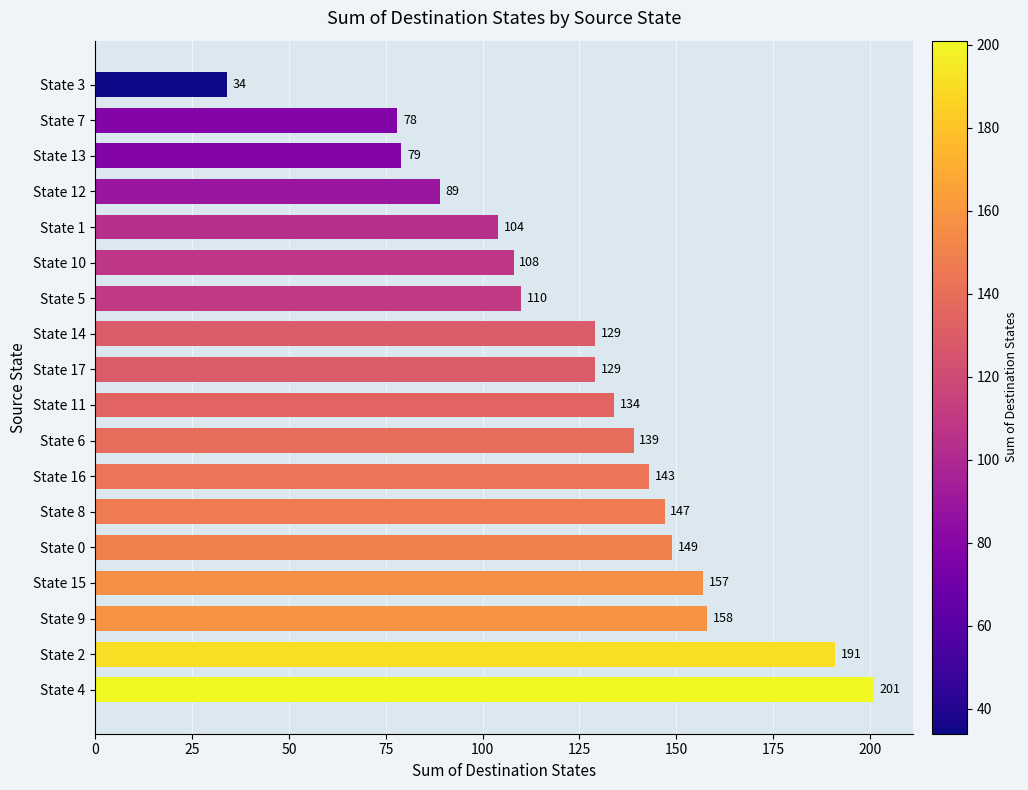

What is the difference between the values at State 13 and State 14?

50